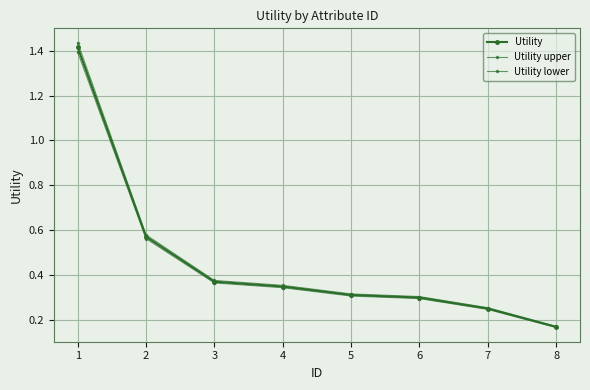

What is the difference between the Utility lower values at 5 and 1?

1.1